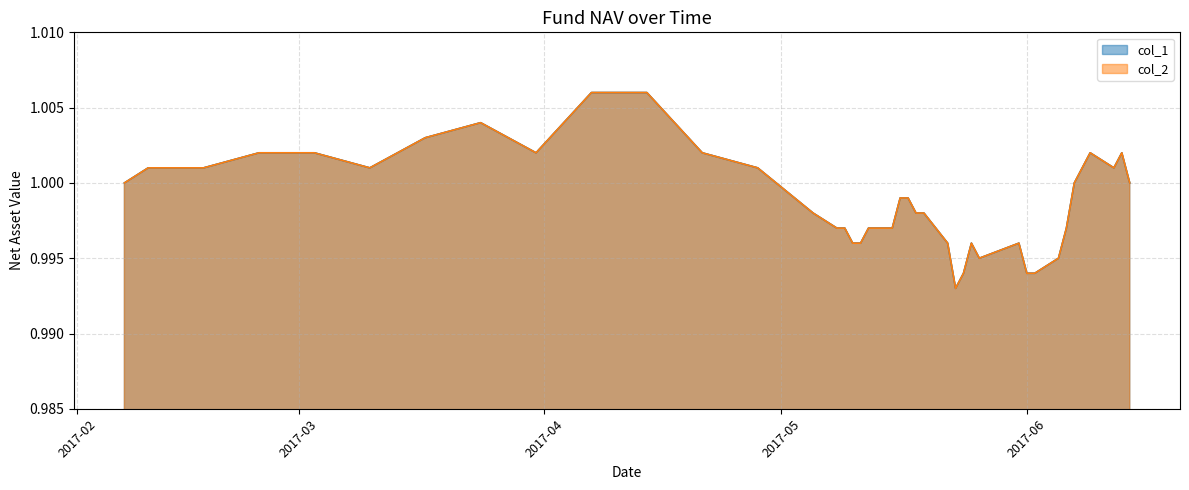

What is the sum of the col_1 values at 2017-06-12 and 2017-05-25?

2.0